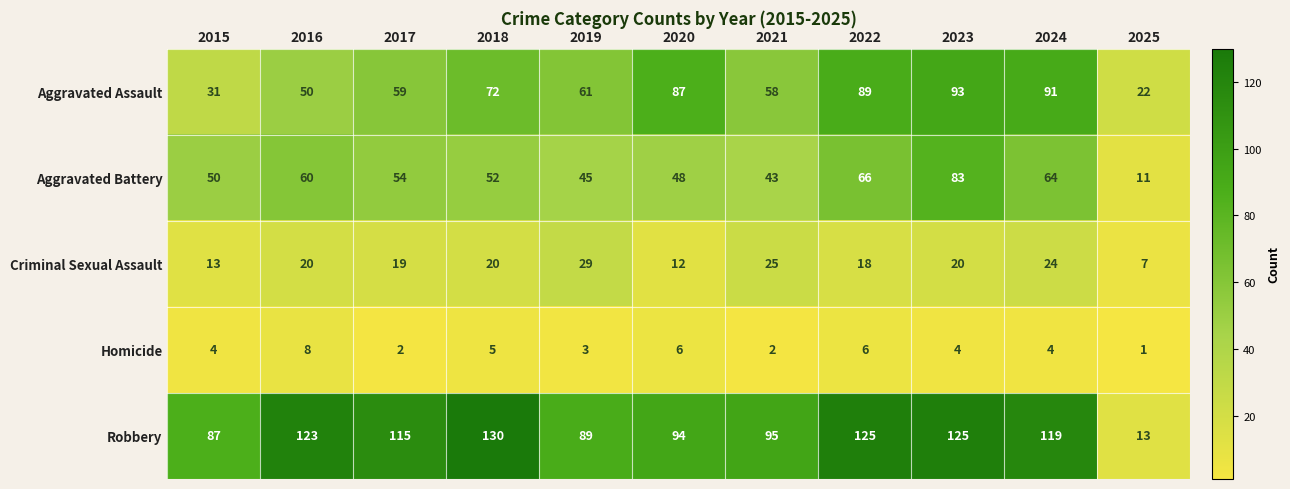

What is the average value of the Aggravated Battery series?

52